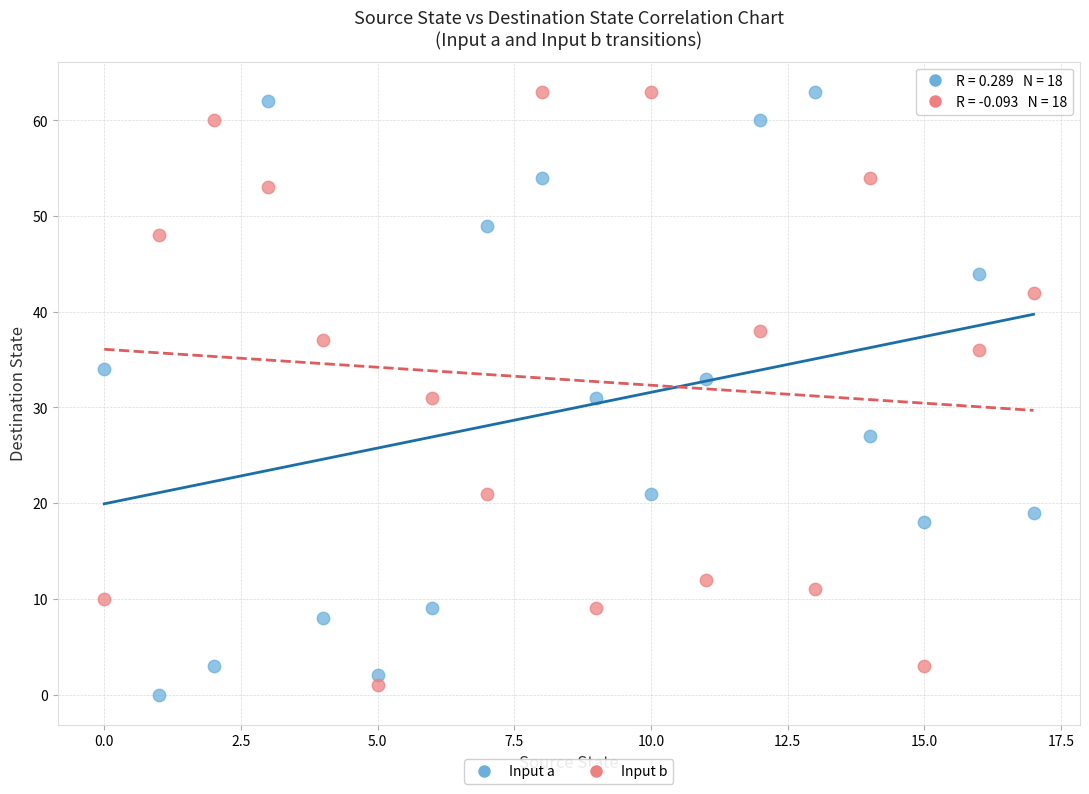

What are all the series names shown in the legend?

Input a, Input b